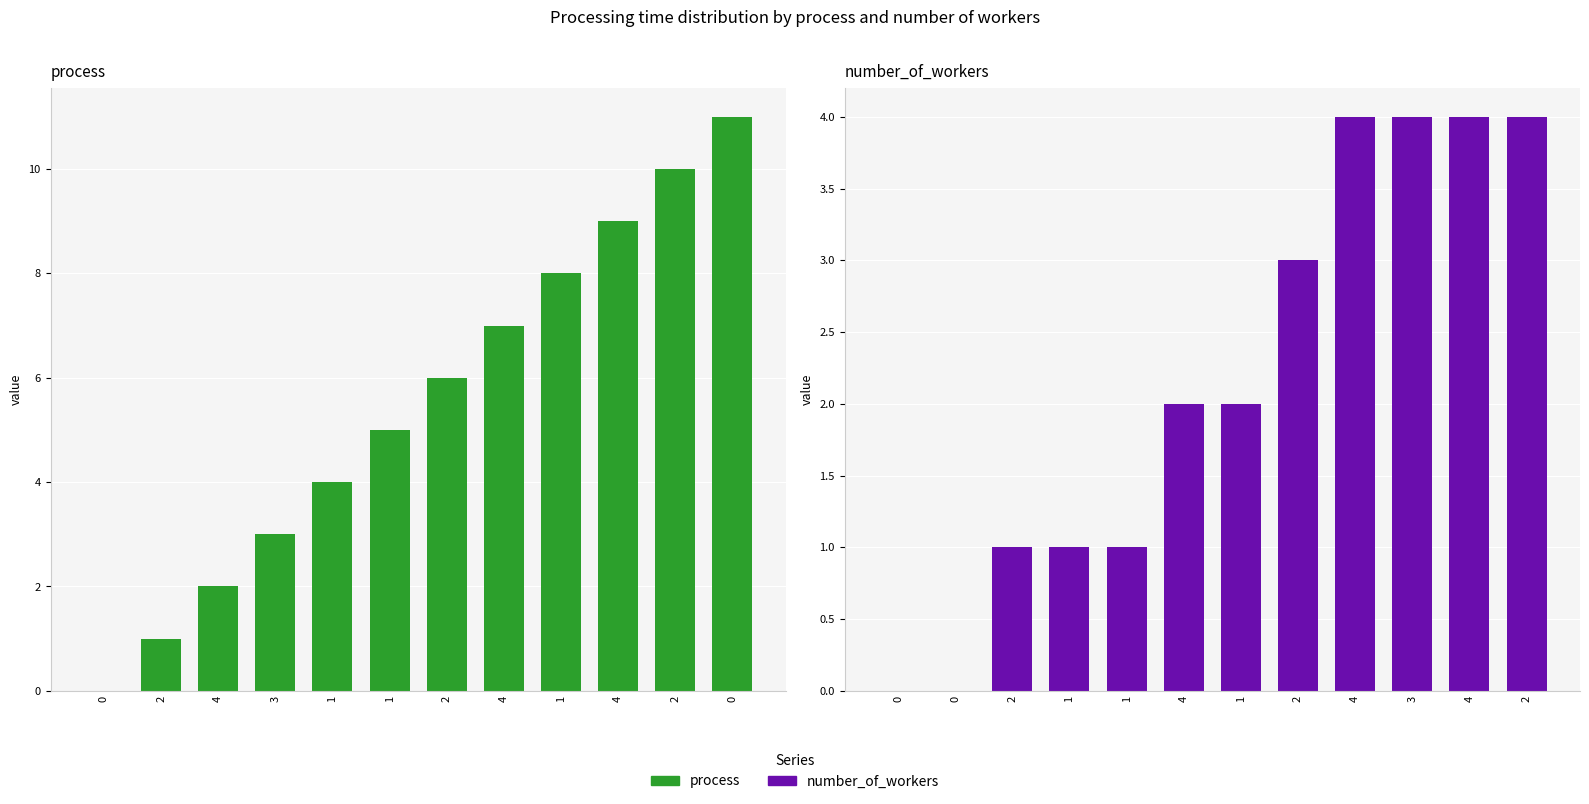

What is the maximum value for number_of_workers?

4